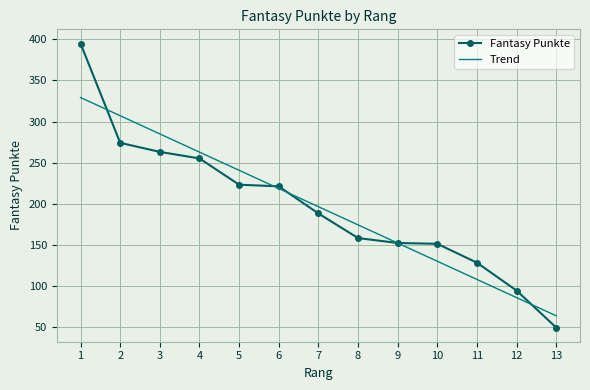

Is it true that Trend equals 151.9 at 9?

True